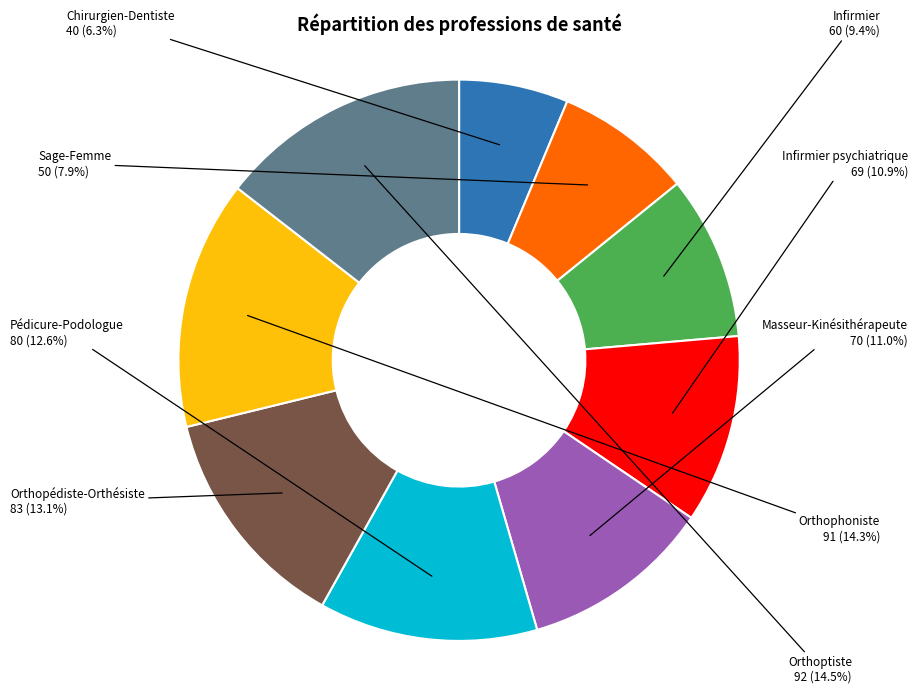

To the nearest percent, what is the difference between the largest and smallest slice percentages?

8%